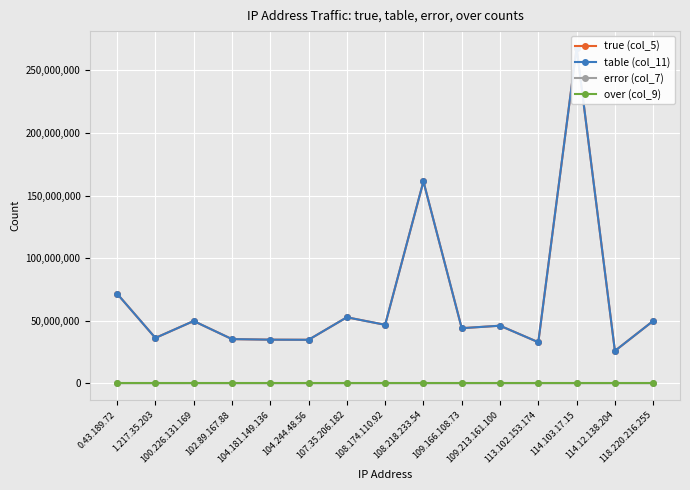

How many interior local peaks does the table (col_11) series have?

5